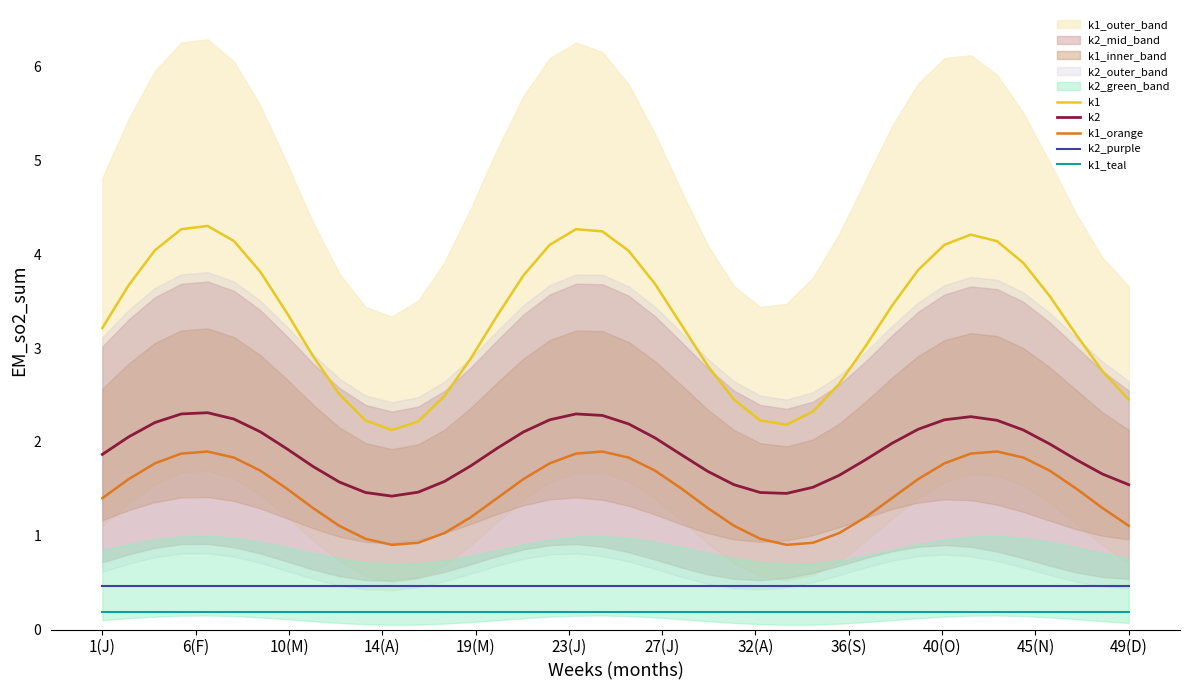

What is the sum of all k1_orange values?

58.0